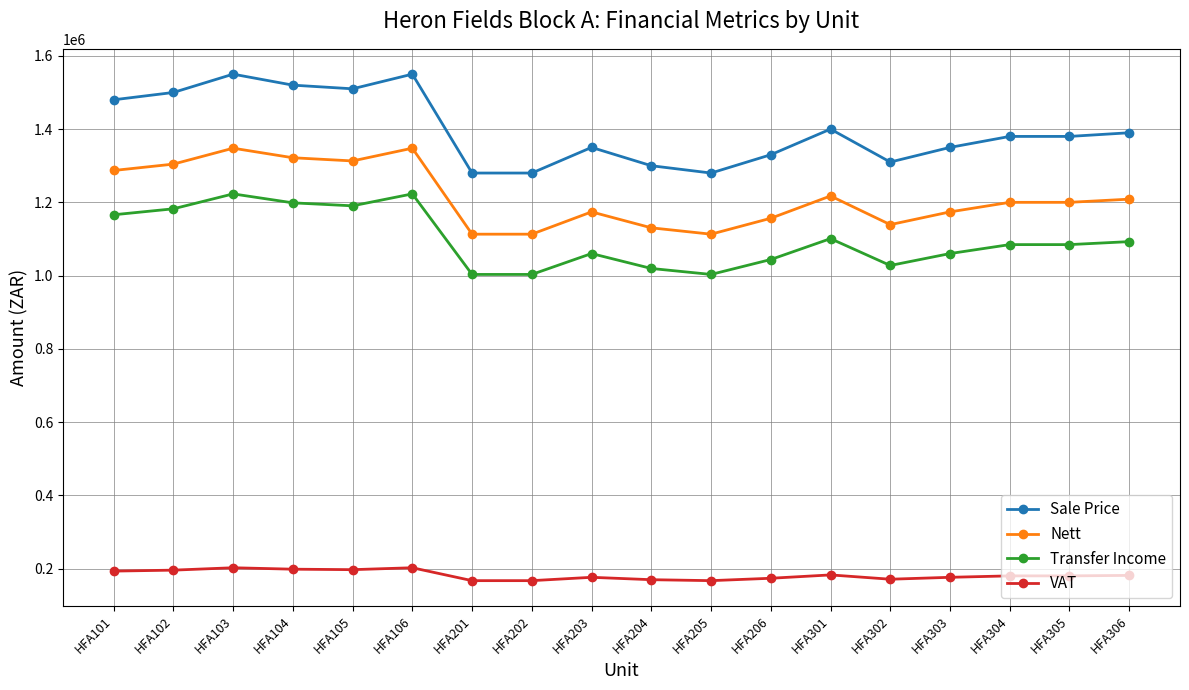

Where does the Nett series first go above 1199913?

HFA101